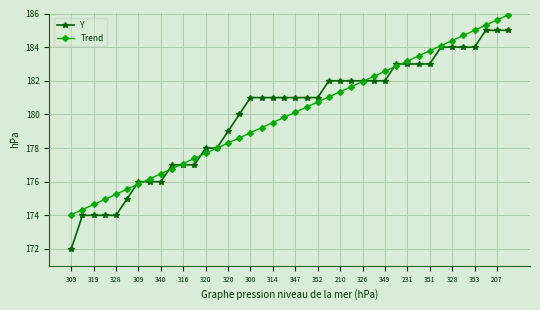

List the series in order of their peak value, lowest first.

Y, Trend